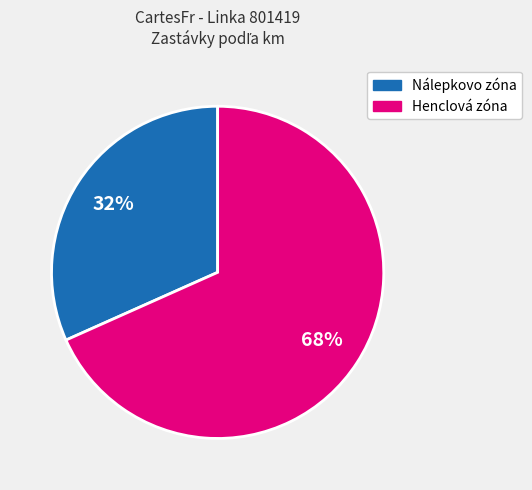

To the nearest percent, what is the average slice percentage?

50%